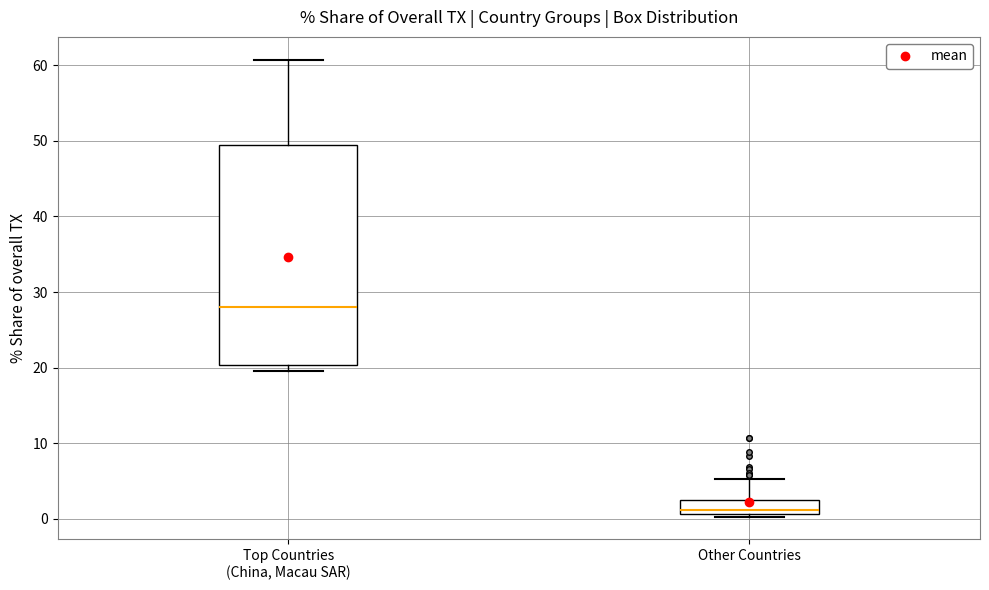

Which box's median line is the highest?

Top Countries (China, Macau SAR)